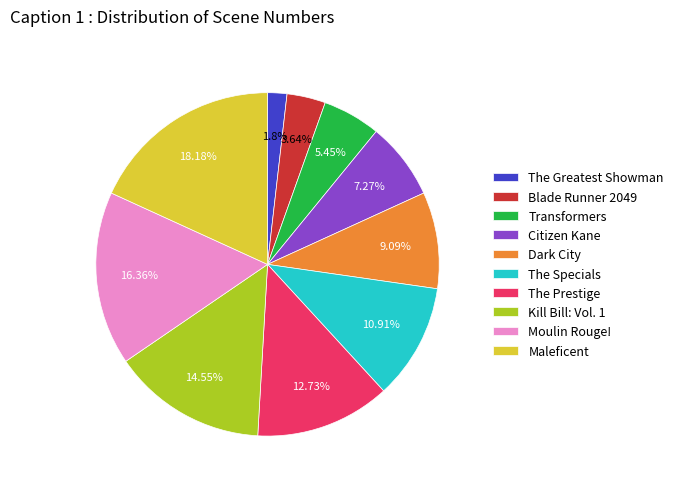

The Dark City slice represents 1% of the pie. True or false?

False